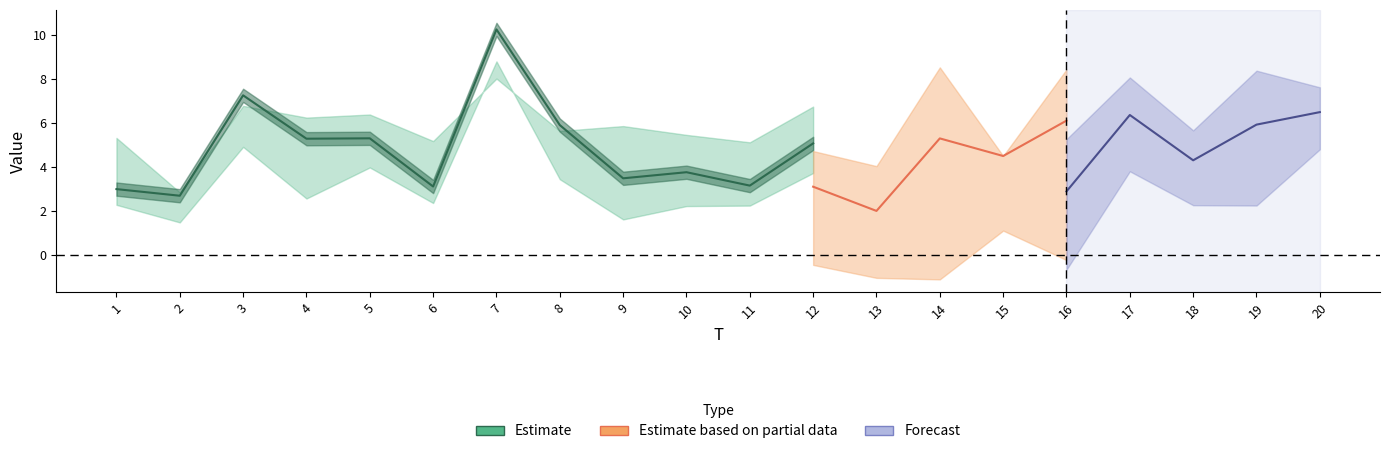

What is the sum of all x2 values?

135.9